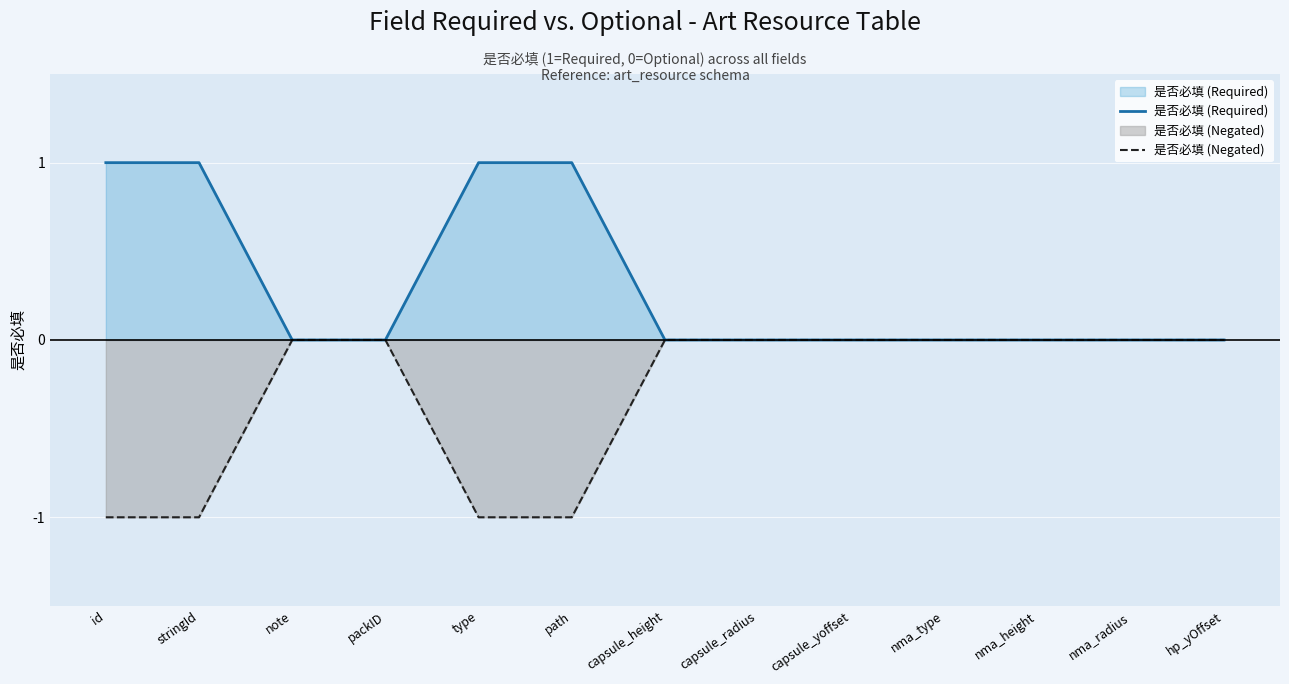

What is the difference between the 是否必填 (Negated) values at id and nma_type?

1